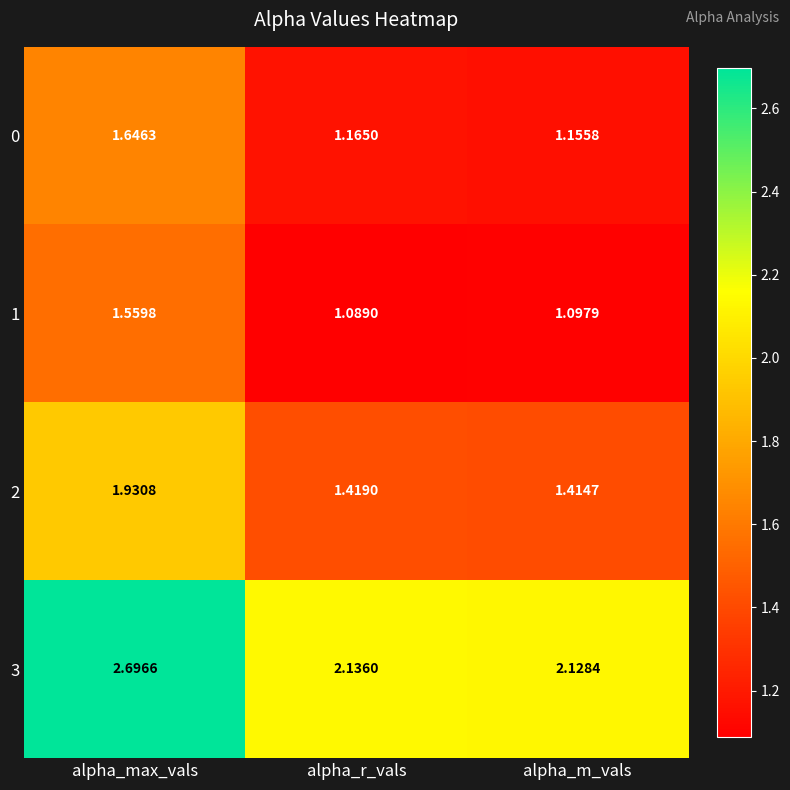

At which category does the chart reach its minimum across all series?

alpha_r_vals